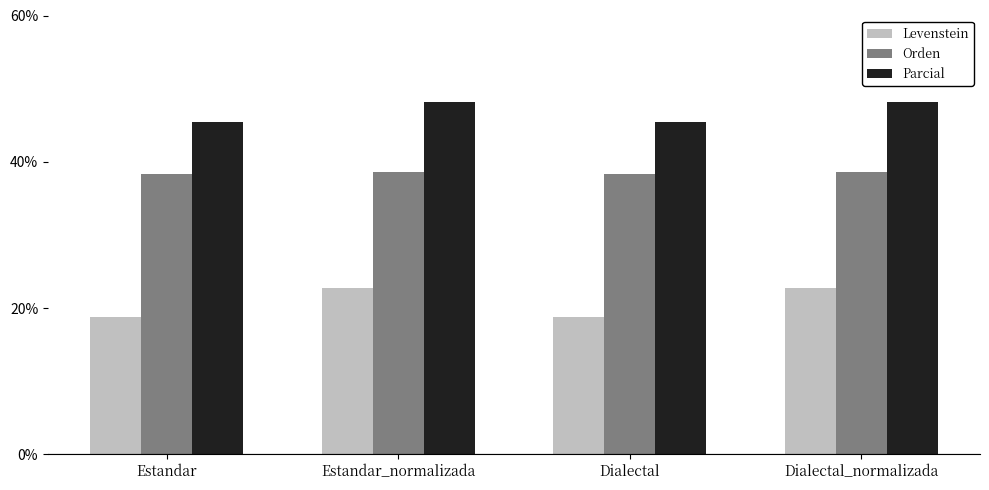

What is the label of the 4th bar from the left?

Dialectal_normalizada